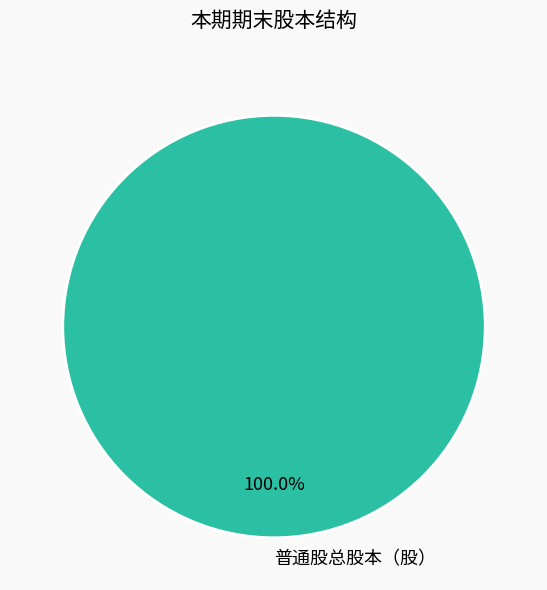

Rank the categories by value from lowest to highest.

普通股总股本（股）